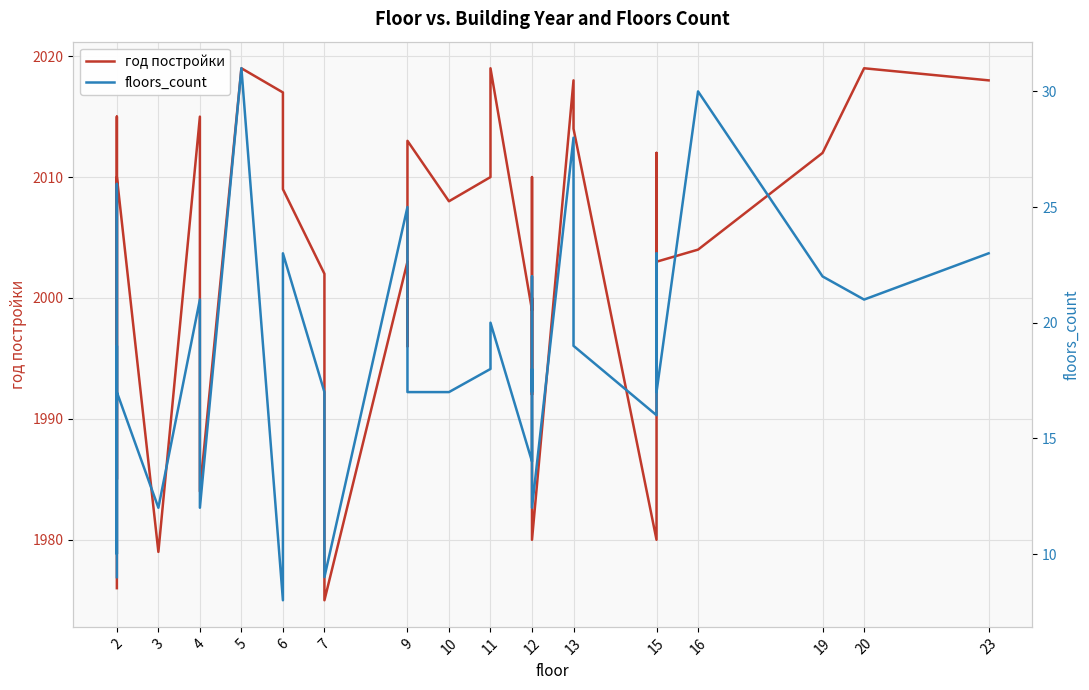

Rank the series by their maximum value, from lowest to highest.

floors_count, год постройки